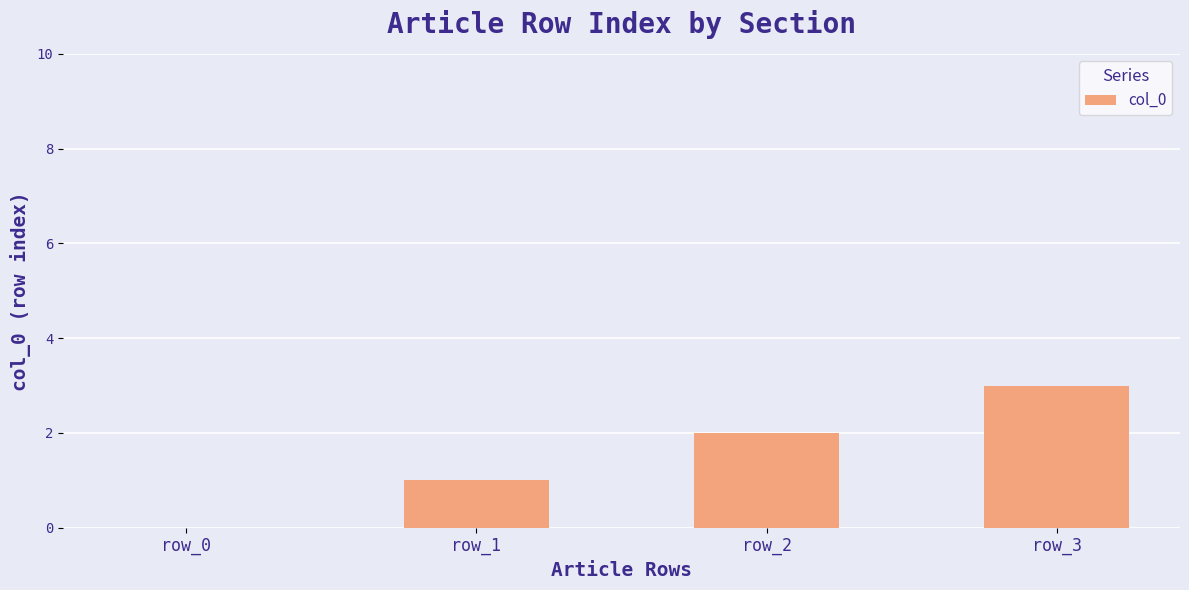

What is the greatest value displayed?

3